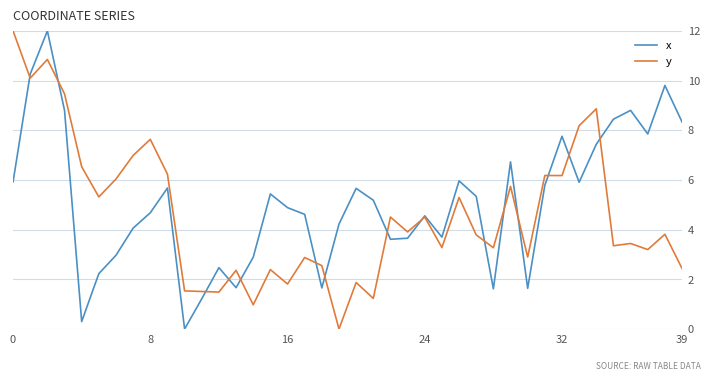

What is the highest value of the y series?

12.0